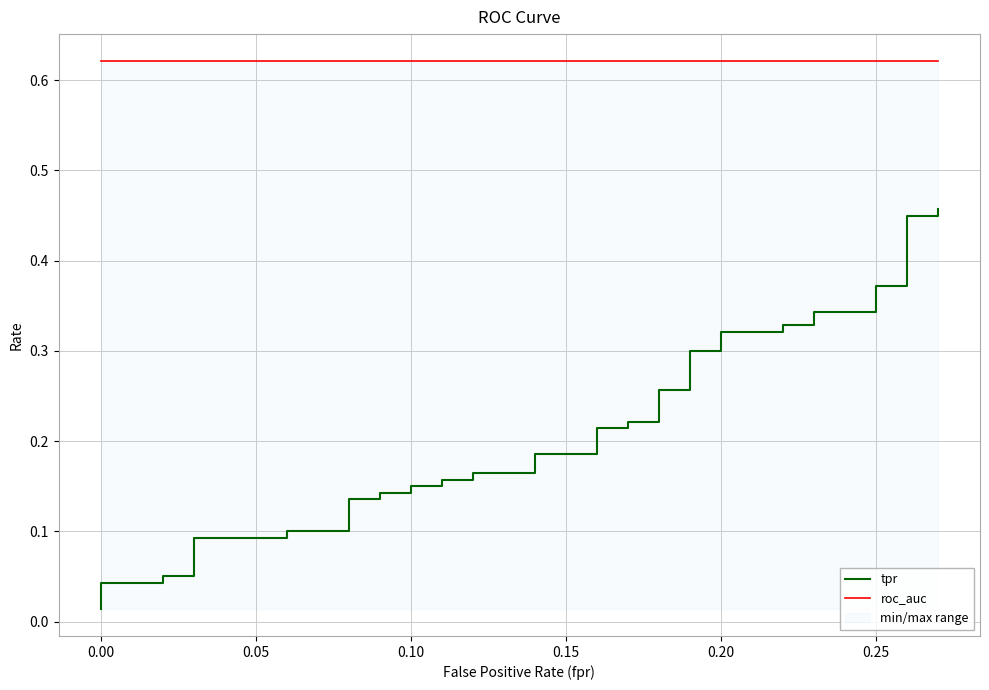

List the series in order of their overall mean, lowest first.

tpr, roc_auc